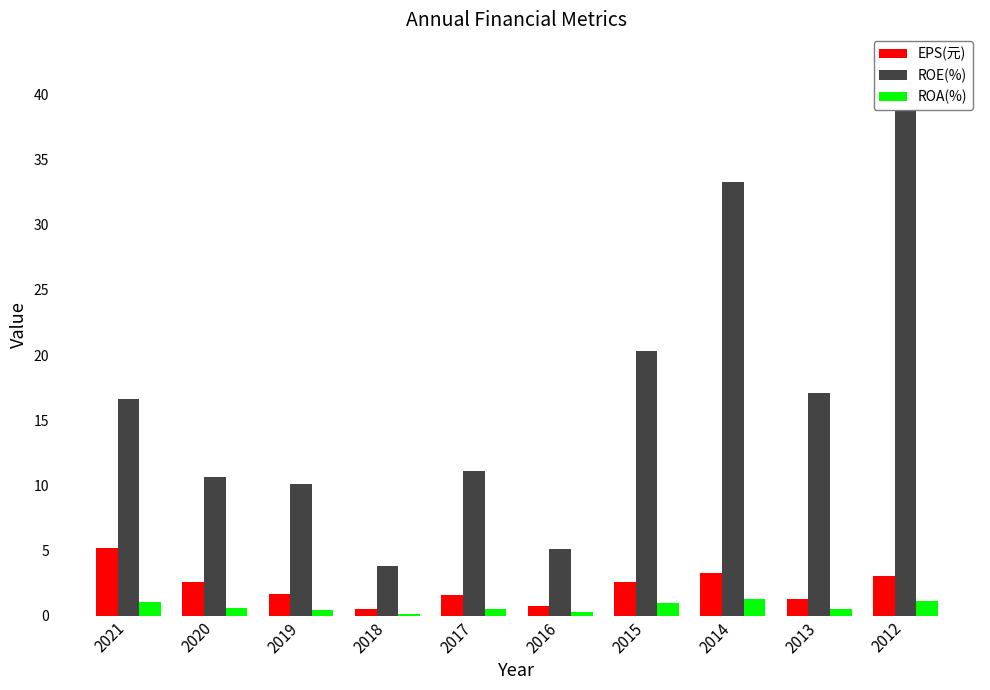

At which category is the sum across all series the highest?

2012